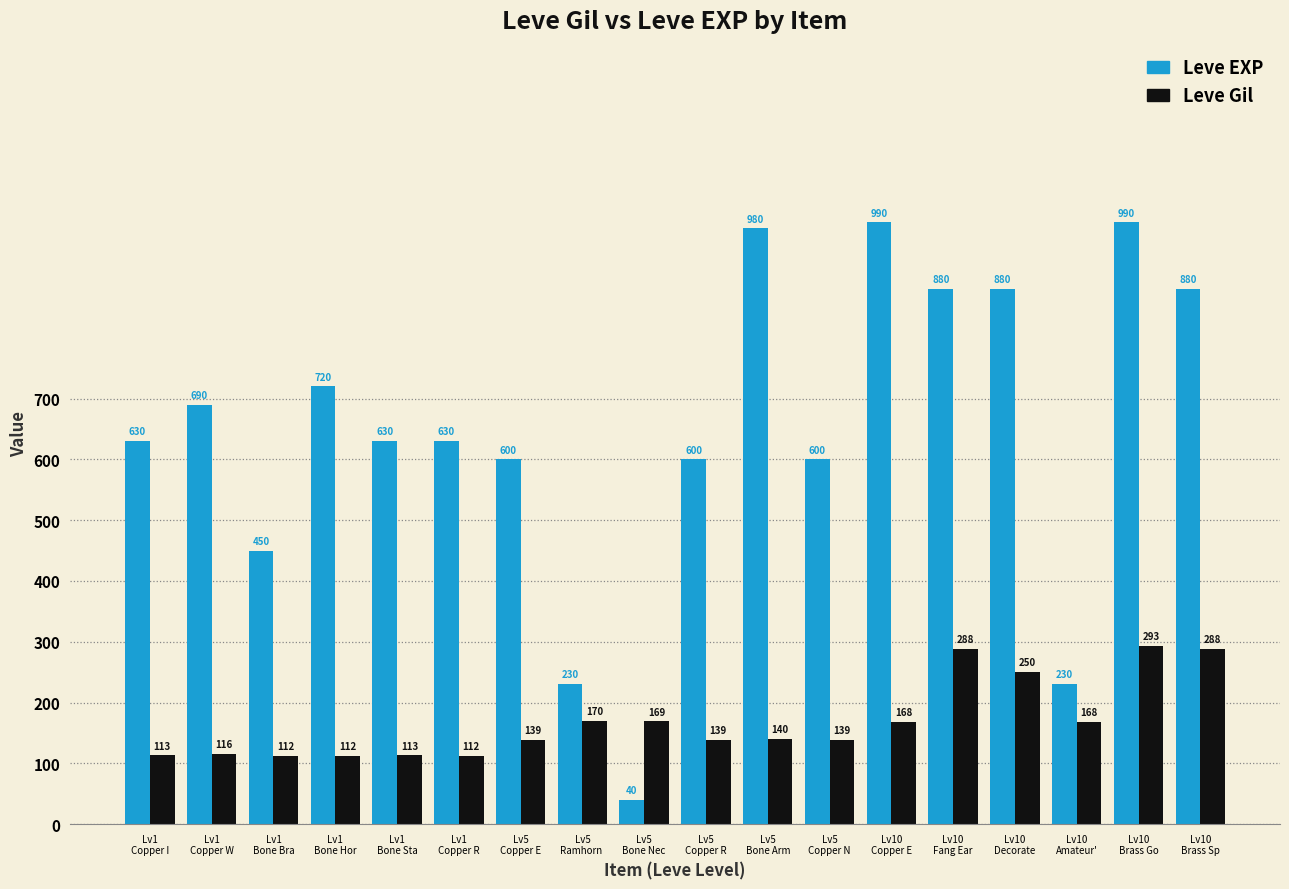

Is it true that Leve Gil equals 186 at Lv5
Copper E?

False